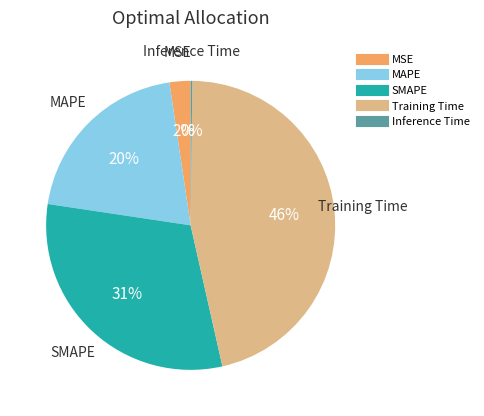

Is there a majority slice in this chart?

No